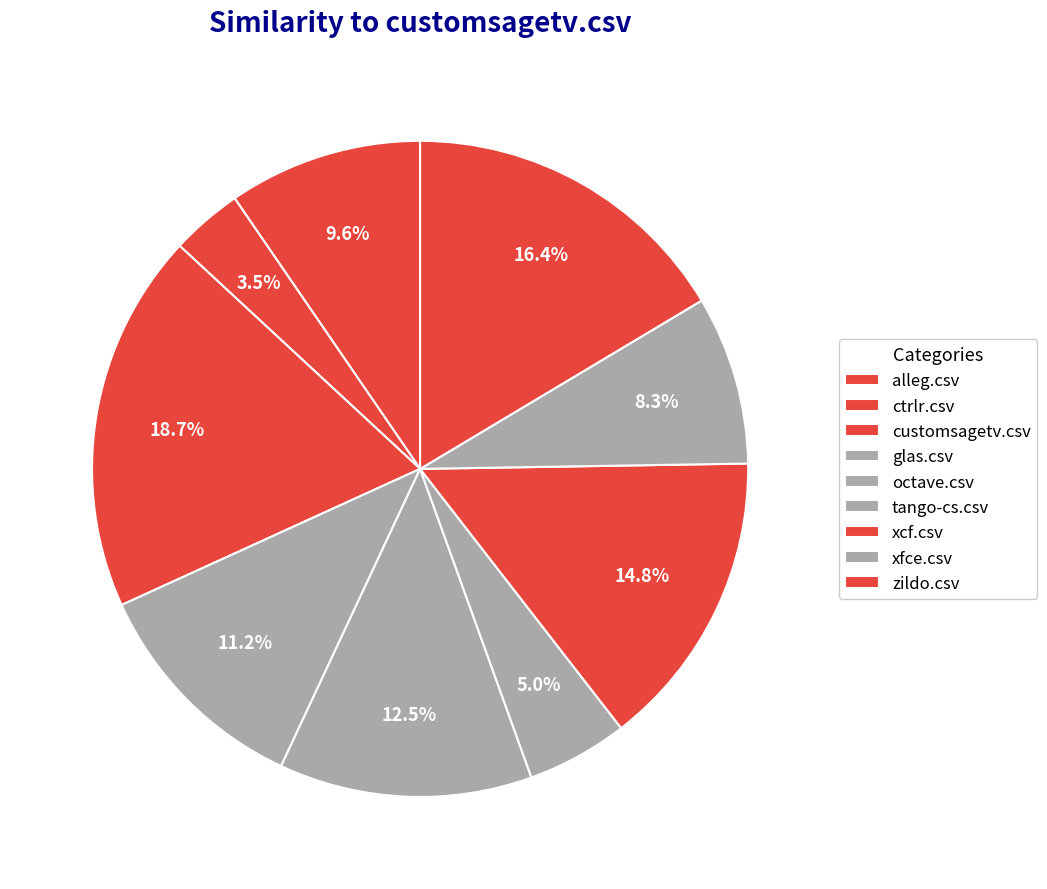

Which slice is the smallest?

ctrlr.csv